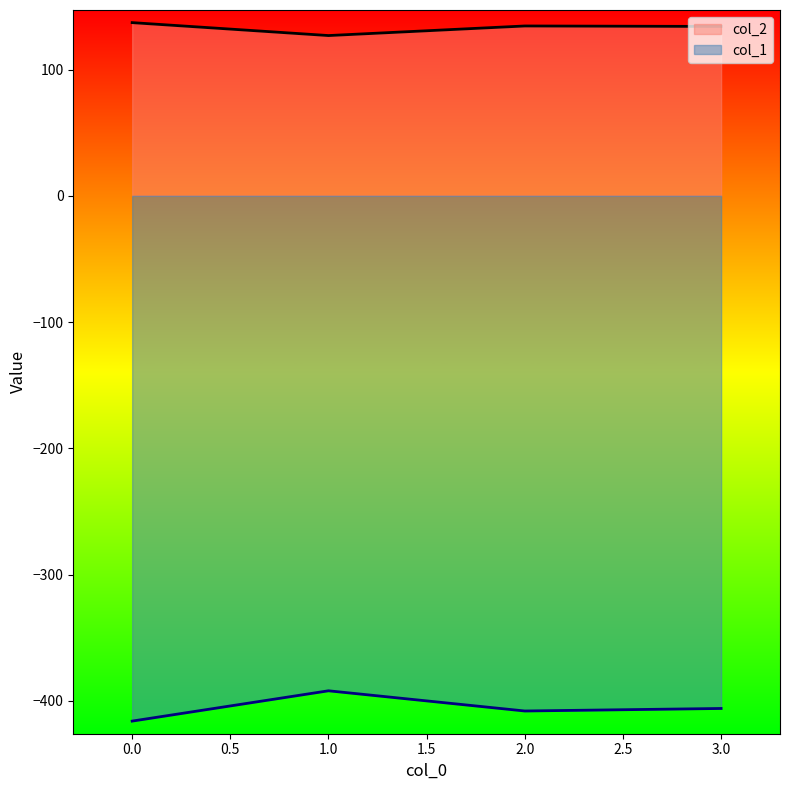

What is the lowest value of the col_2 series?

126.9